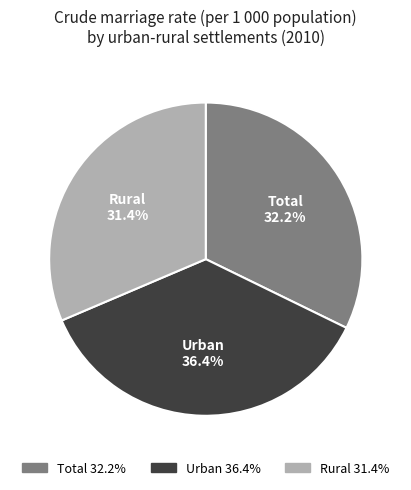

Which category has the smallest portion of the pie?

Rural